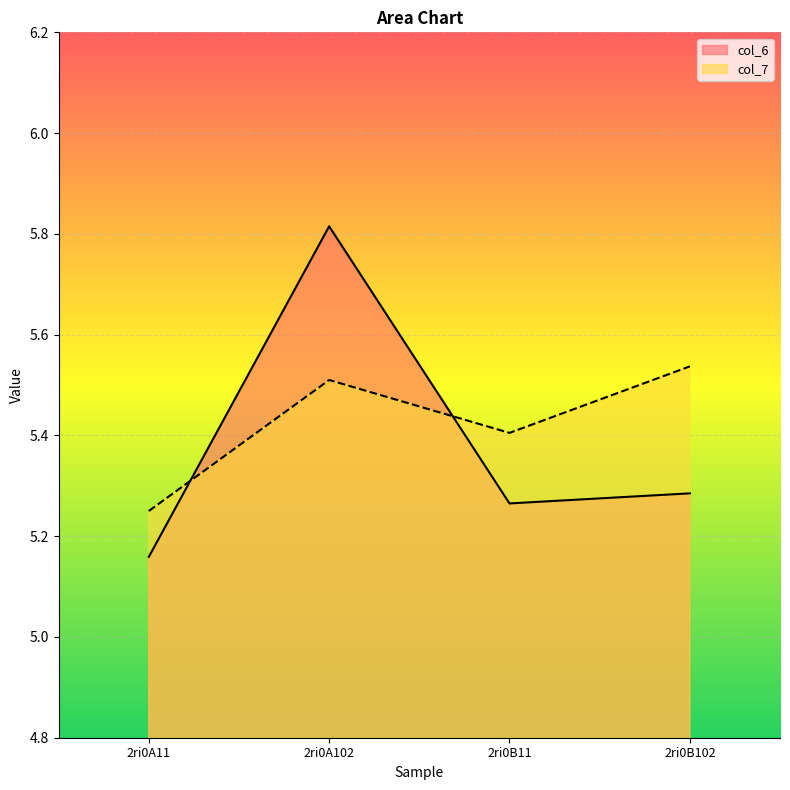

Rank the series at 2ri0A102 from lowest to highest value.

col_7, col_6